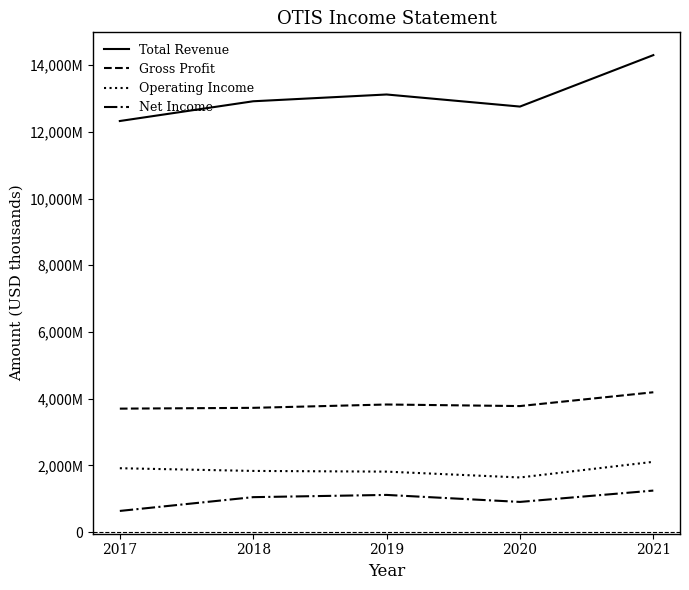

True or false: Operating Income has more than 2 points higher than both neighbors.

False